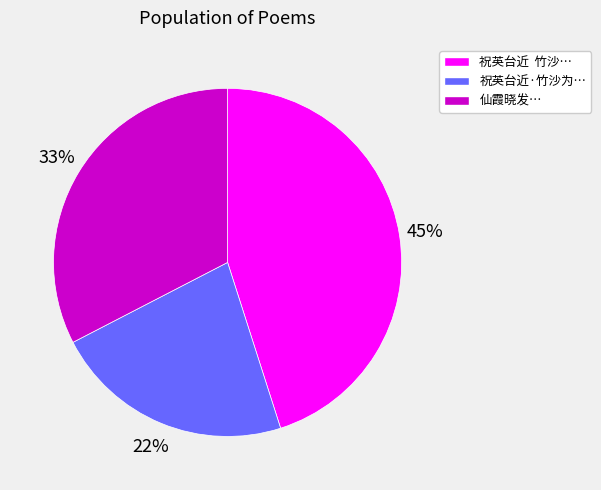

To the nearest percent, what is the average slice percentage?

33%